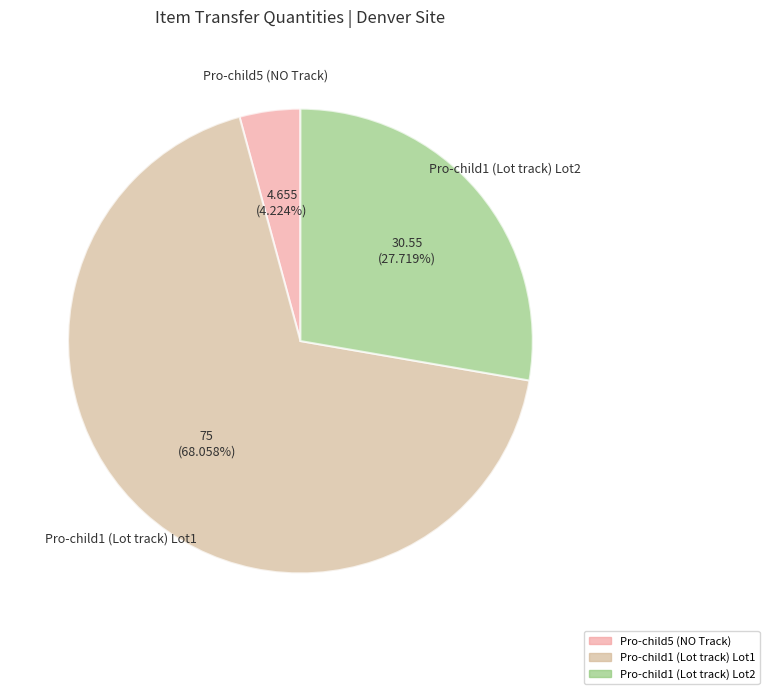

Combined, do Pro-child1 (Lot track) Lot1 and Pro-child5 (NO Track) account for over 50%?

Yes